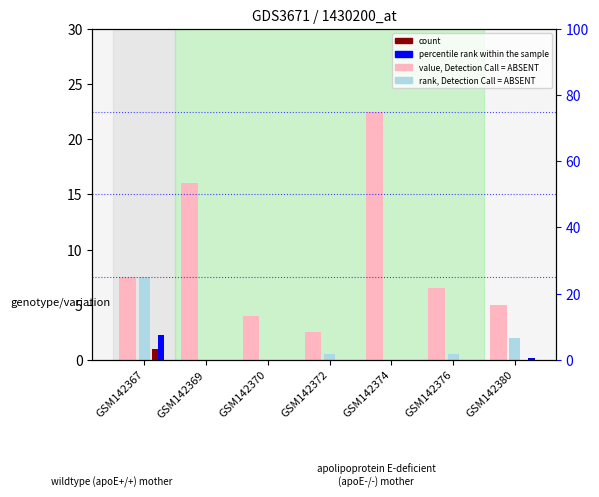

Reading left to right, extract all data points from this chart.

value, Detection Call = ABSENT: 7.5	16.0	4.0	2.5	22.5	6.5	5.0
rank, Detection Call = ABSENT: 7.5	0.0	0.0	0.5	0.0	0.5	2.0
count: 1.0	0.0	0.0	0.0	0.0	0.0	0.0
percentile rank within the sample: 7.5	0.0	0.0	0.0	0.0	0.0	0.5